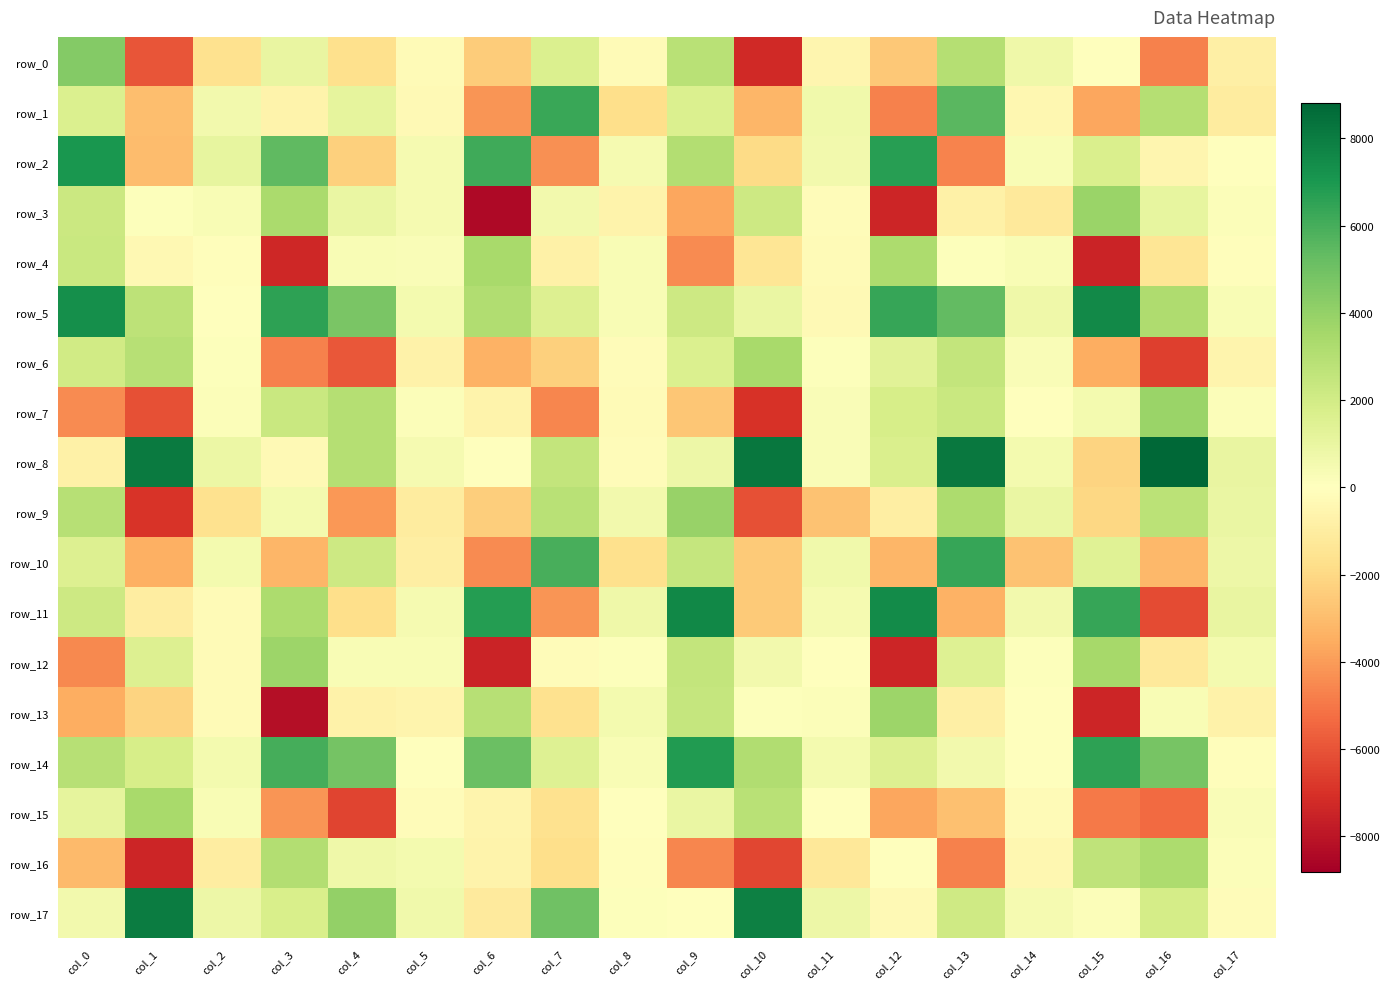

What is the difference between the highest and lowest values at col_6?

15208.2